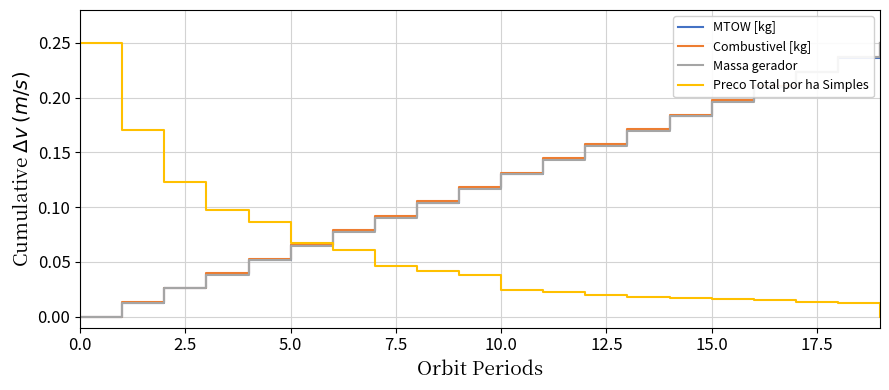

True or false: Massa gerador and Combustivel [kg] cross at least once.

False